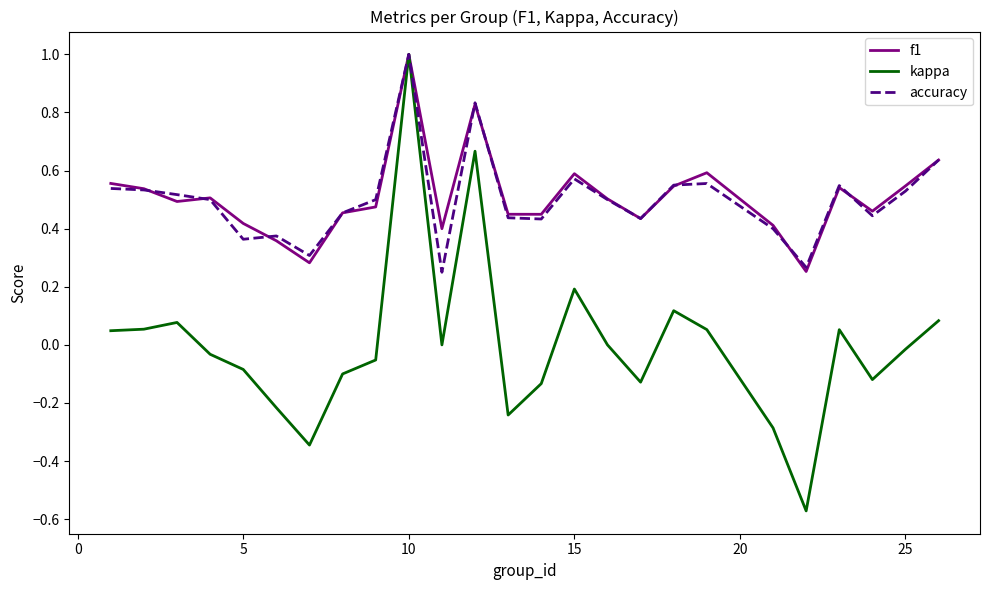

What is the greatest value displayed?

1.0